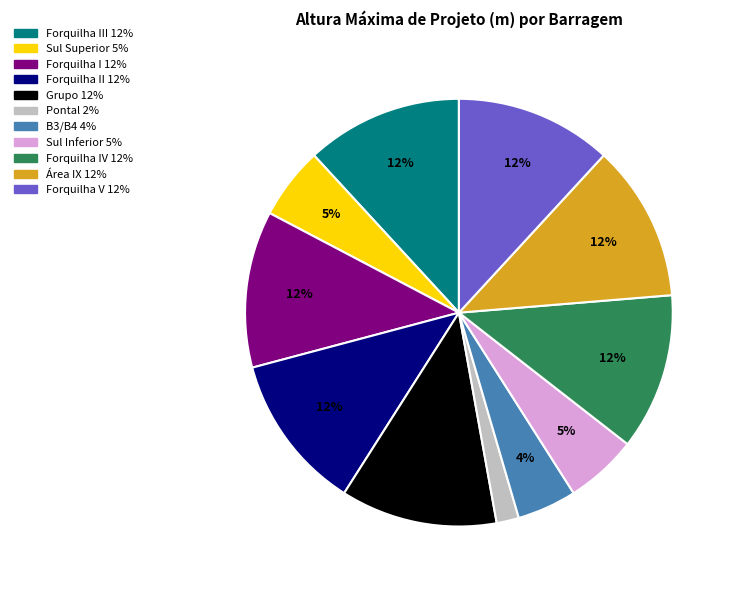

Count the number of slices in the pie.

11